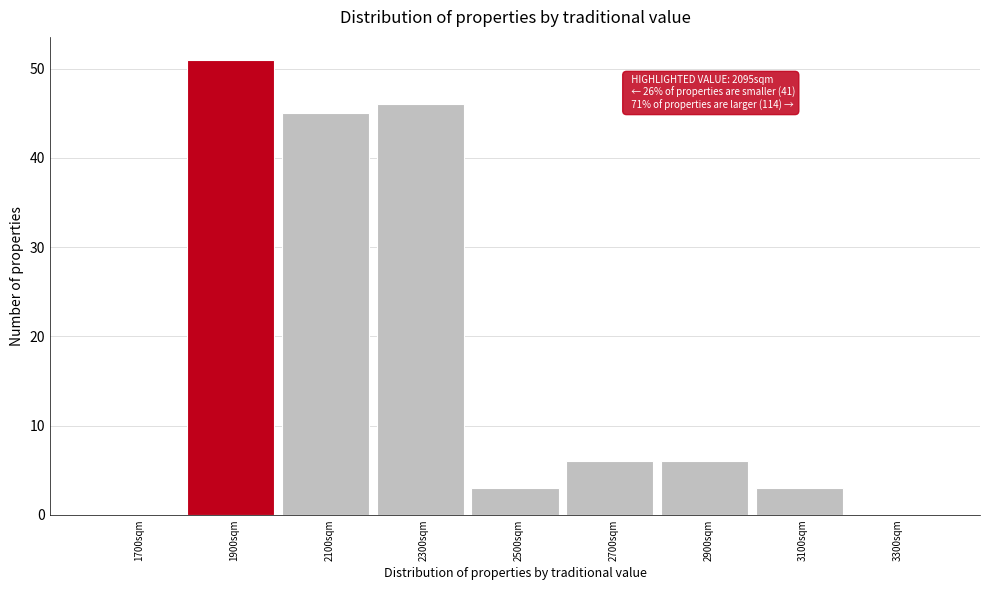

Reading right to left, extract all data points from this chart.

3300sqm=0	3100sqm=3	2900sqm=6	2700sqm=6	2500sqm=3	2300sqm=46	2100sqm=45	1900sqm=51	1700sqm=0